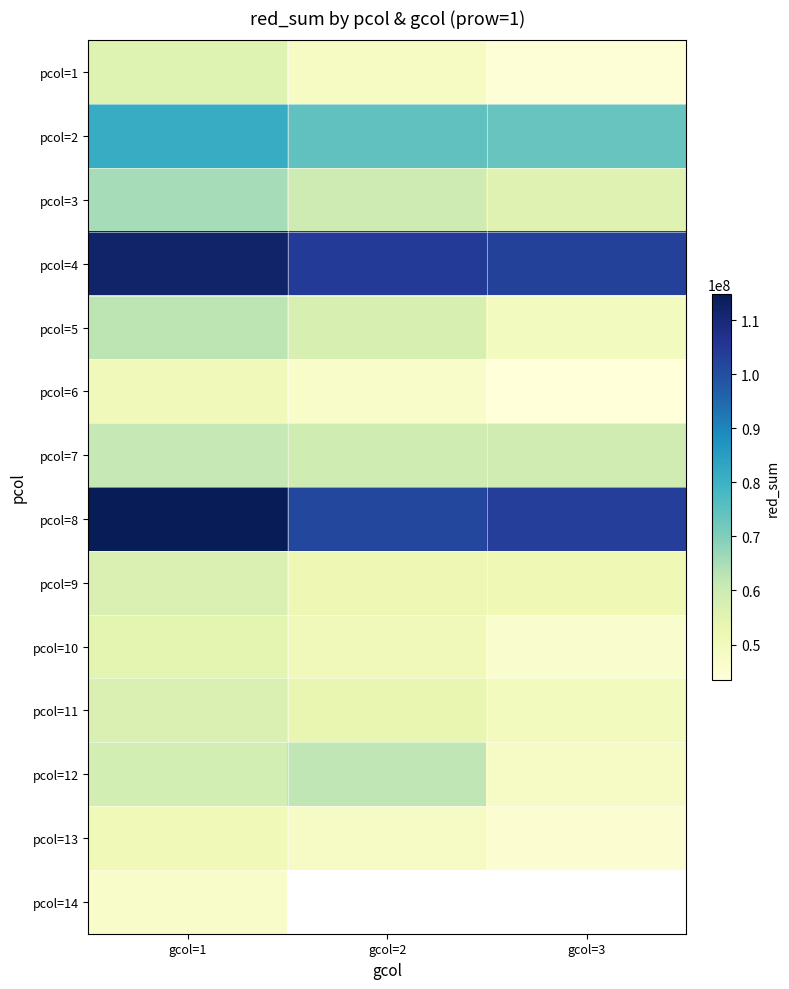

Where does the pcol=6 series first go above 47127856?

gcol=1